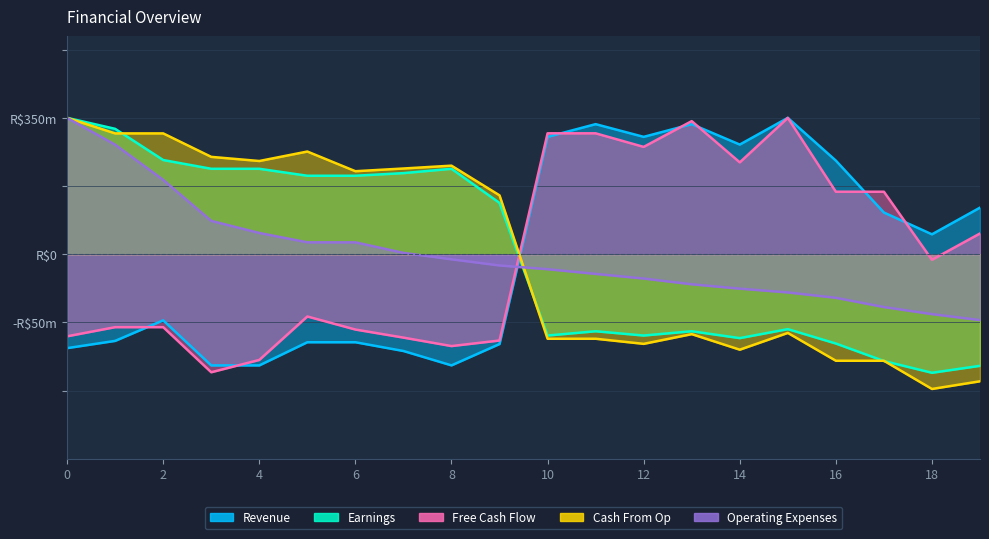

The value of Revenue at 14 is 113.5. True or false?

False